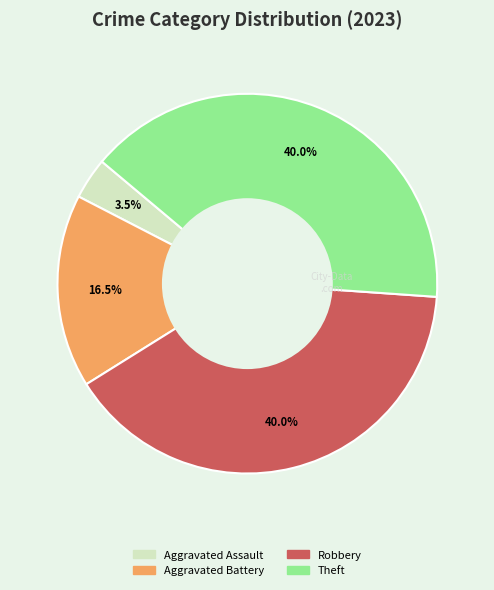

Does any single category account for the majority?

No